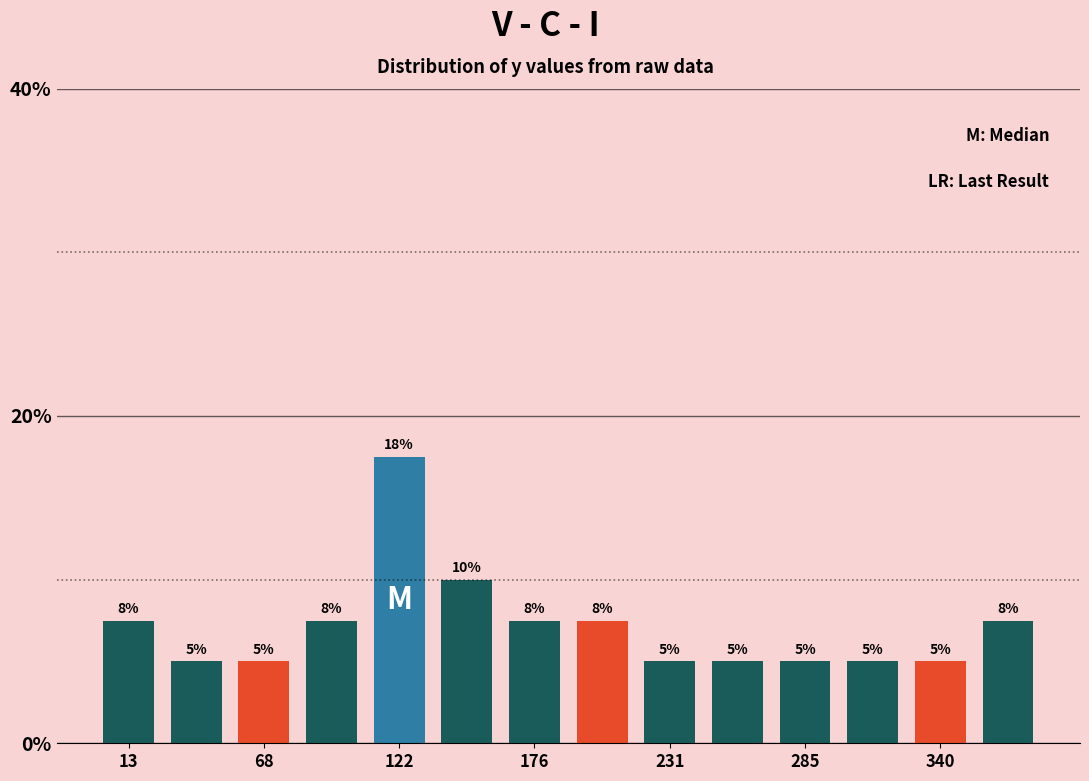

Around what value on the x-axis is the tallest bar? Give the approximate position of its centre, as read against the axis.

120